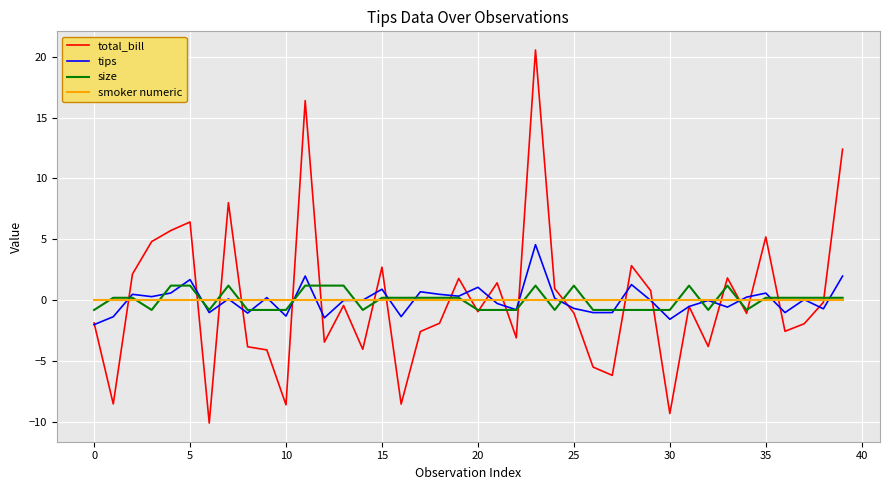

List the series in order of their peak value, lowest first.

smoker numeric, size, tips, total_bill